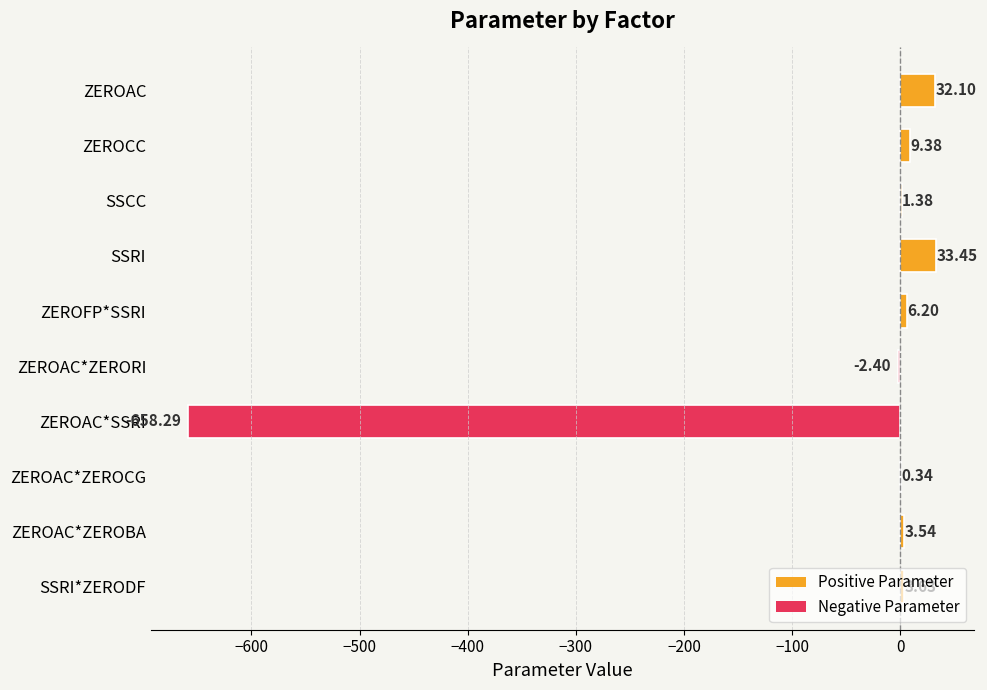

At which category does the chart reach its peak across all series?

SSRI